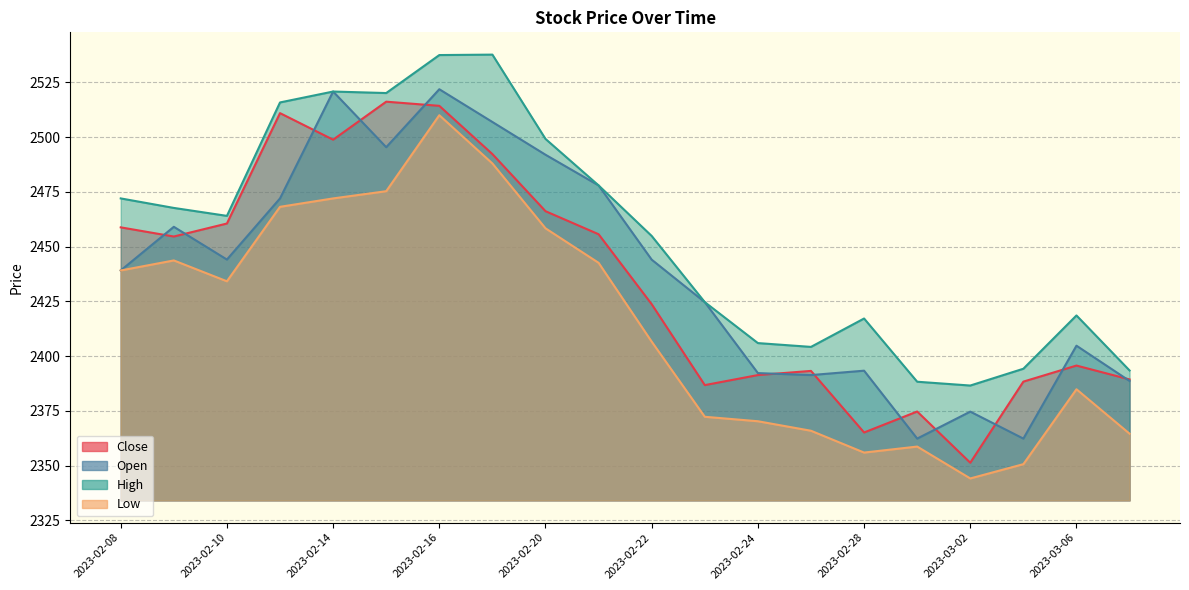

What is the total value across all series at 2023-02-24?

9559.8